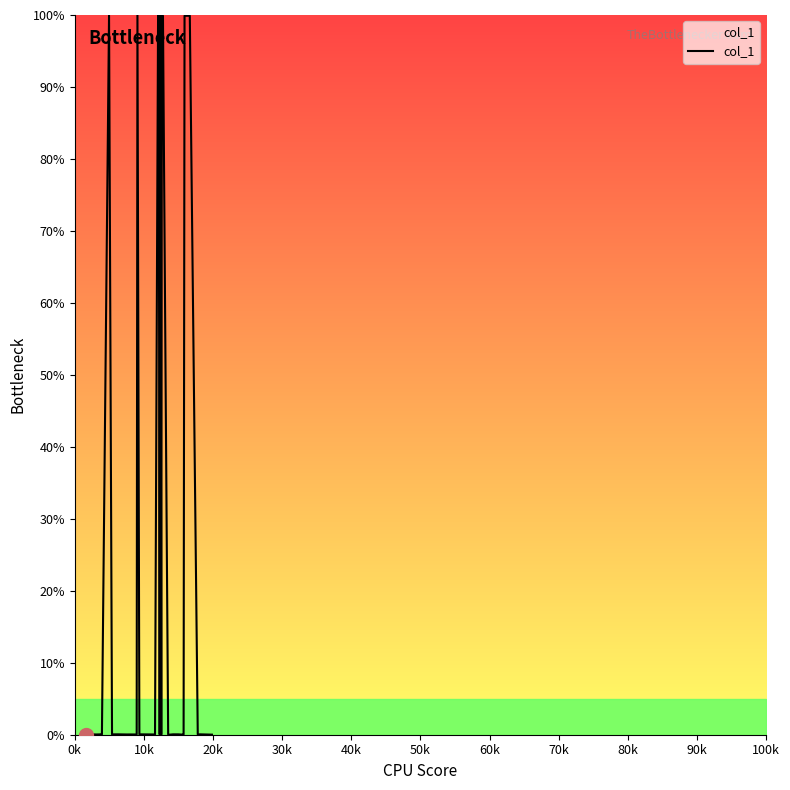

How many lines are shown in the chart?

1